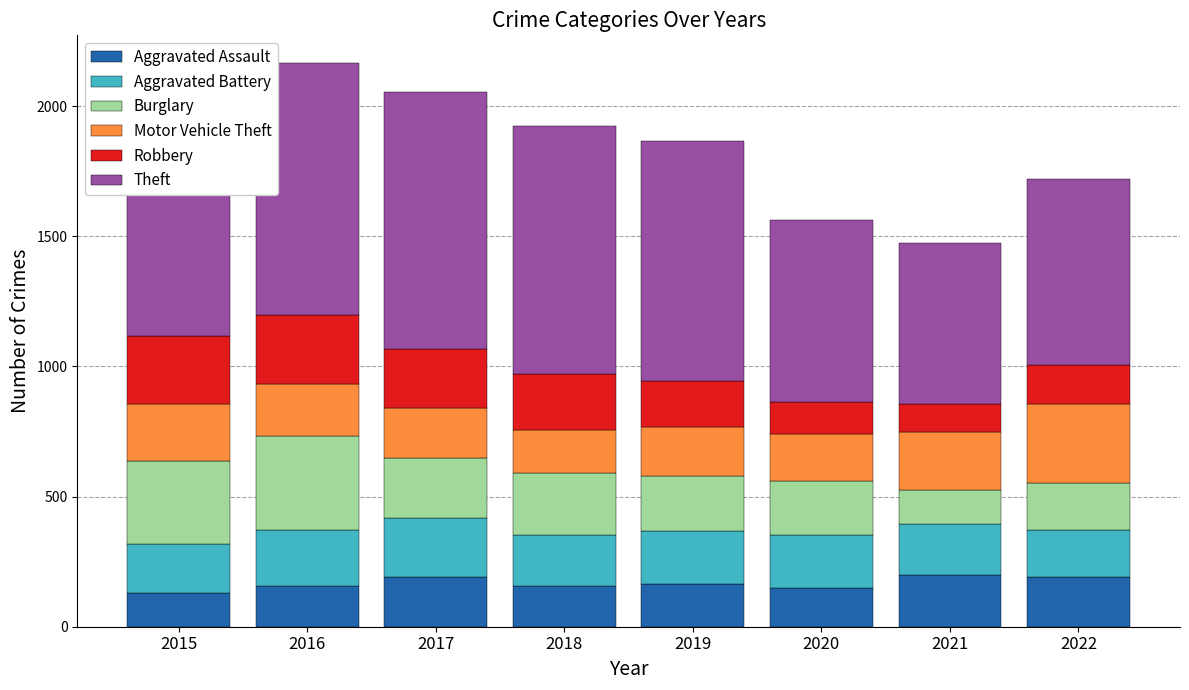

Count the number of data series in this chart.

6